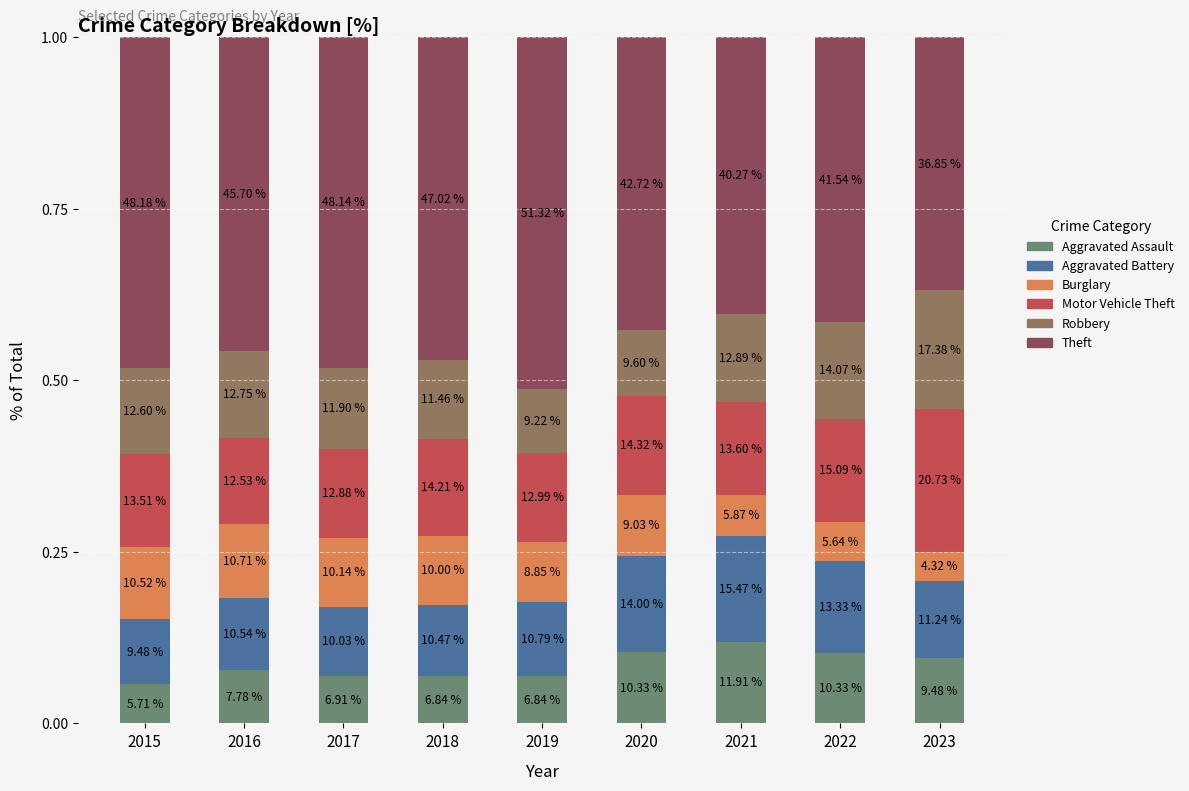

How many bars are there in total?

9